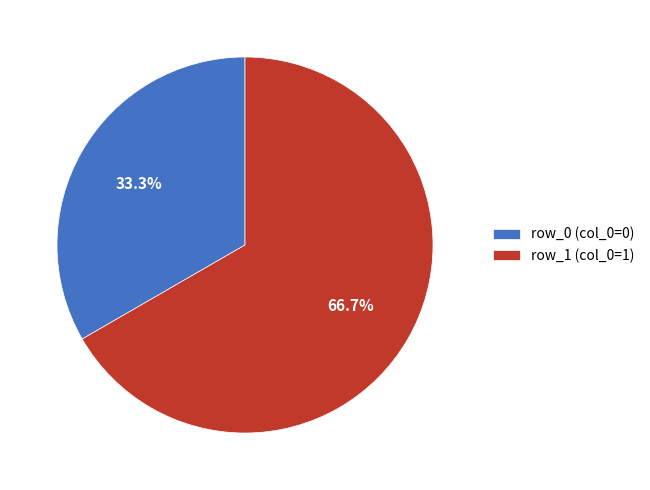

Rank the categories by value from lowest to highest.

row_0, row_1